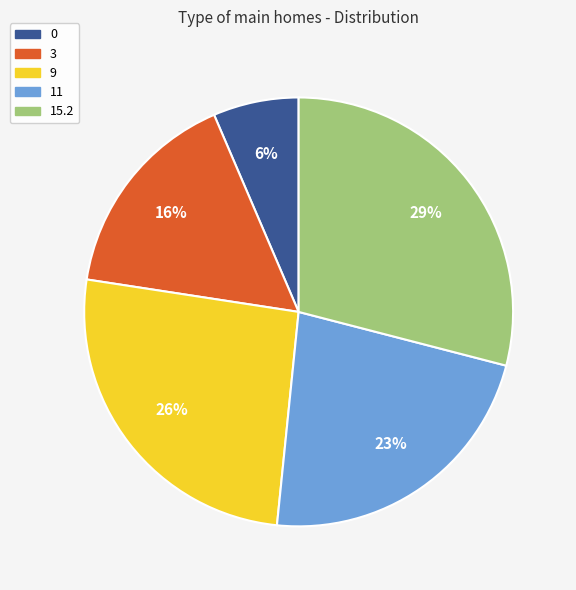

To the nearest percent, what is the average slice percentage?

20%